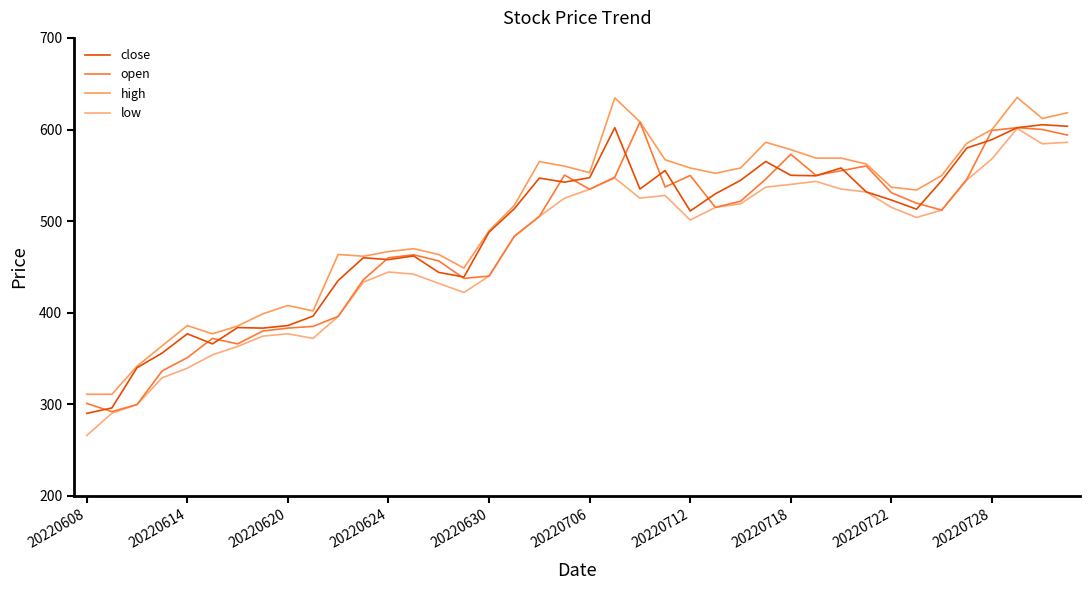

At how many categories does at least one series exceed 296?

40